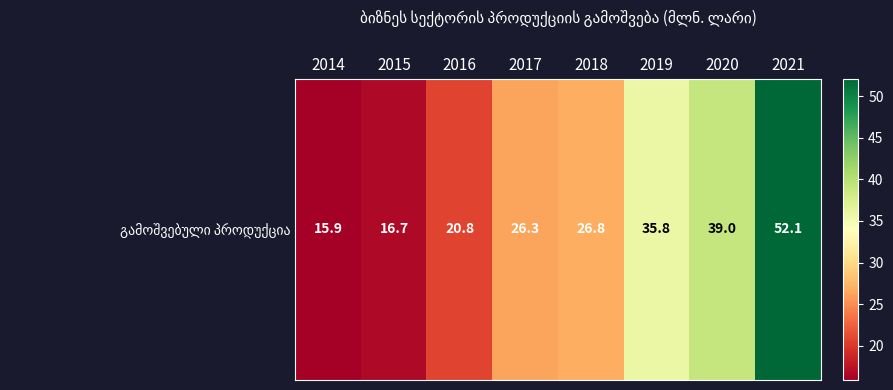

How many data points does each series have?

8